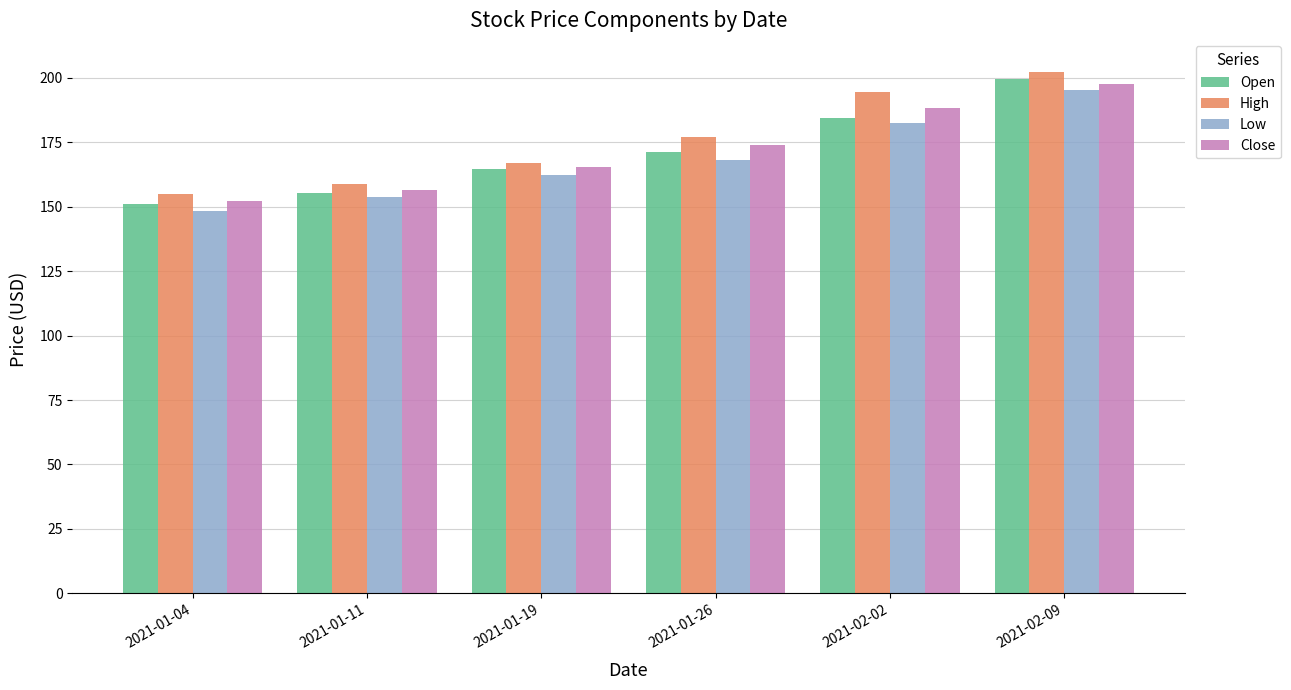

What is the difference between the highest and lowest values at 2021-02-02?

11.9